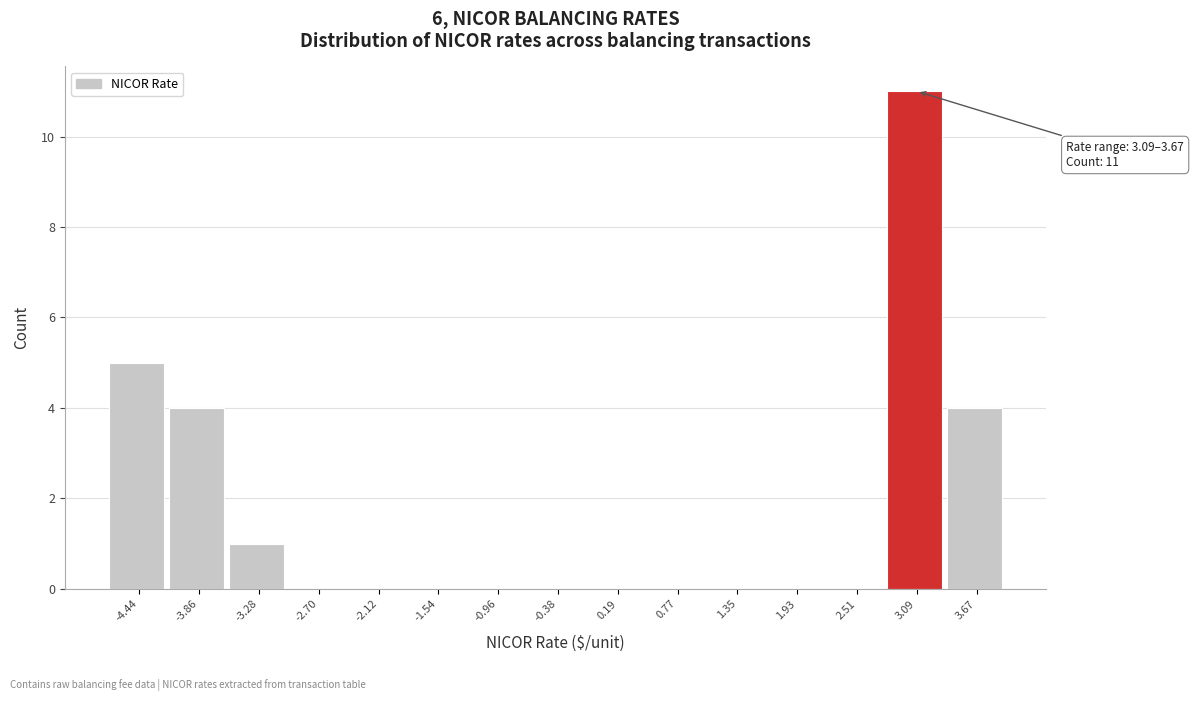

Reading left to right, what are all the values shown in this chart?

-4.44=5	-3.86=4	-3.28=1	-2.70=0	-2.12=0	-1.54=0	-0.96=0	-0.38=0	0.19=0	0.77=0	1.35=0	1.93=0	2.51=0	3.09=11	3.67=4